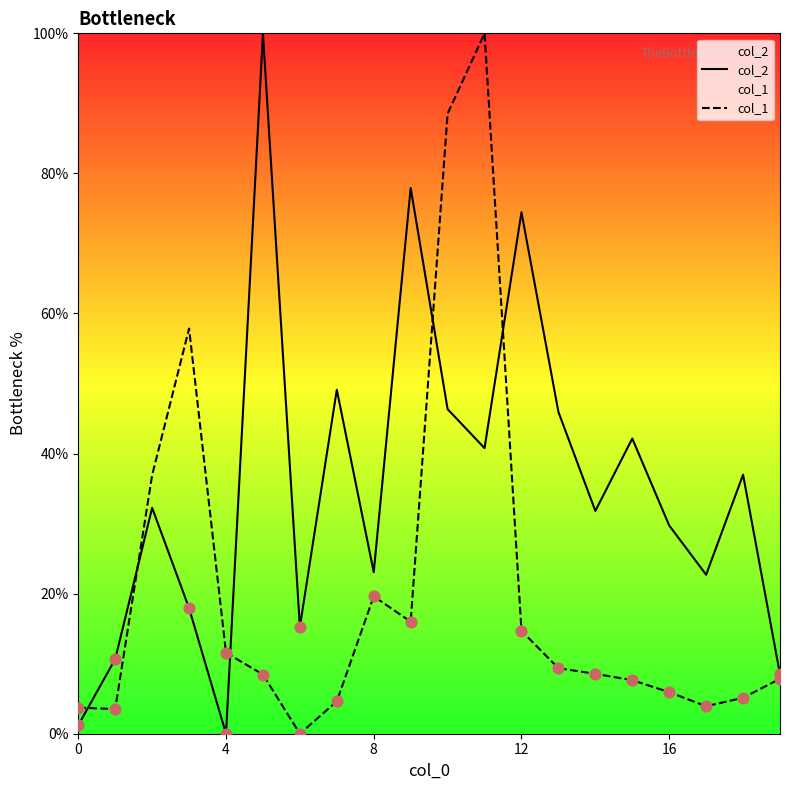

What are all the series names shown in the legend?

col_2, col_1